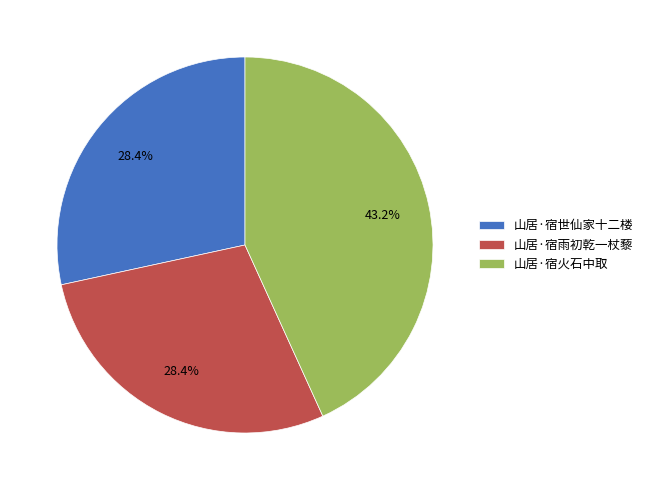

True or false: 山居·宿世仙家十二楼 accounts for 28% of the total.

True